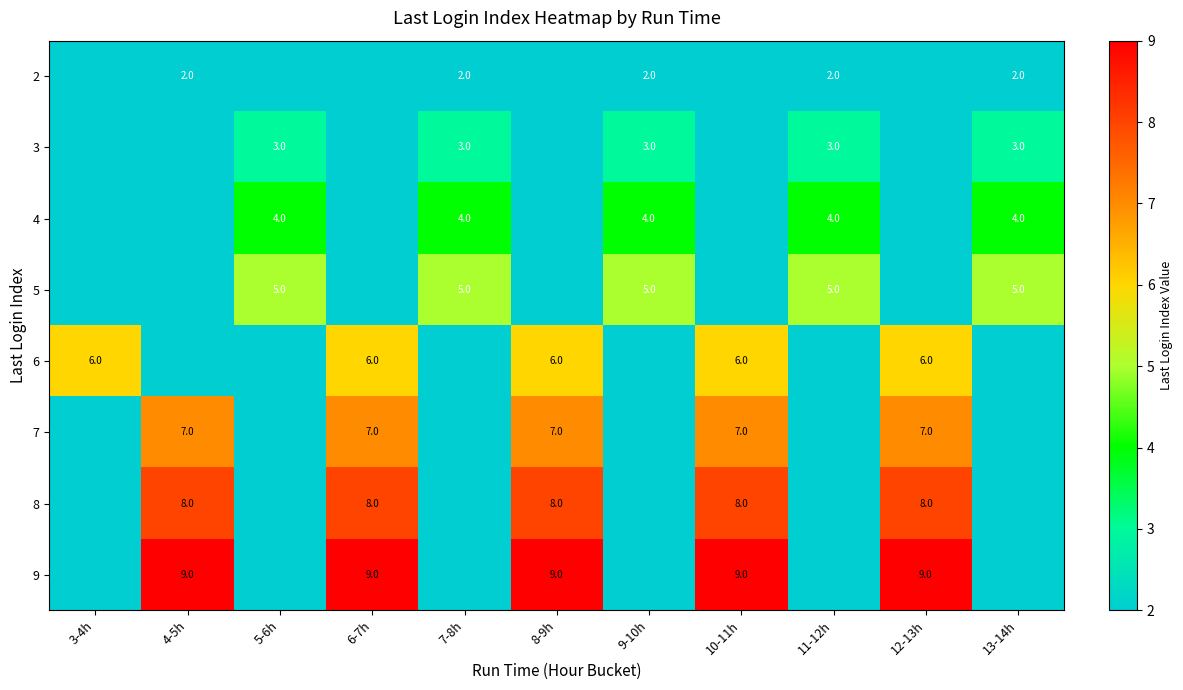

What is the difference between the highest and lowest values at 9-10h?

5